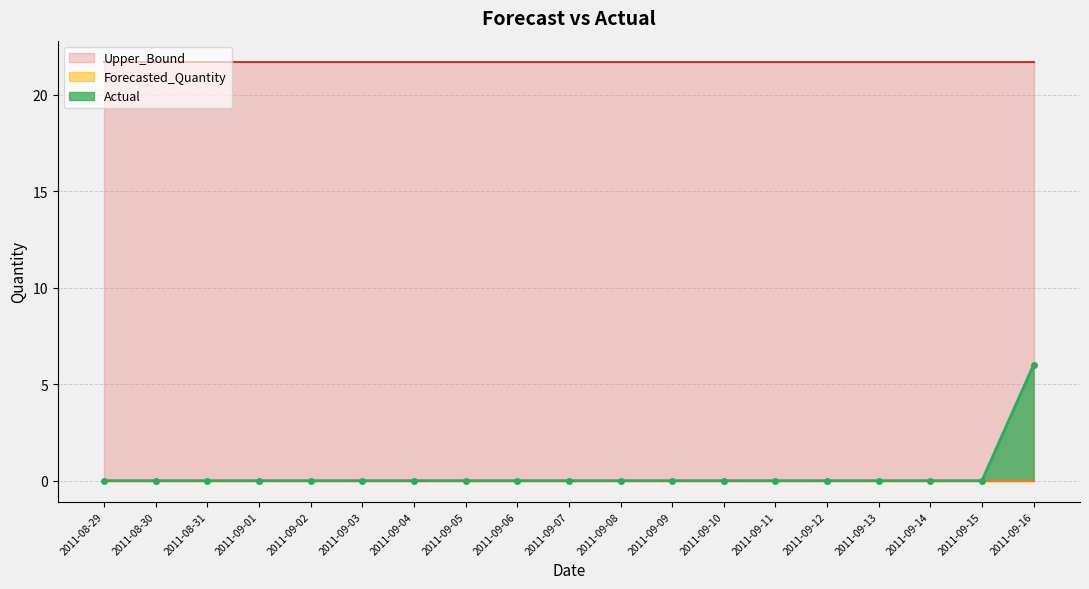

At which label does Actual reach its peak?

2011-09-16